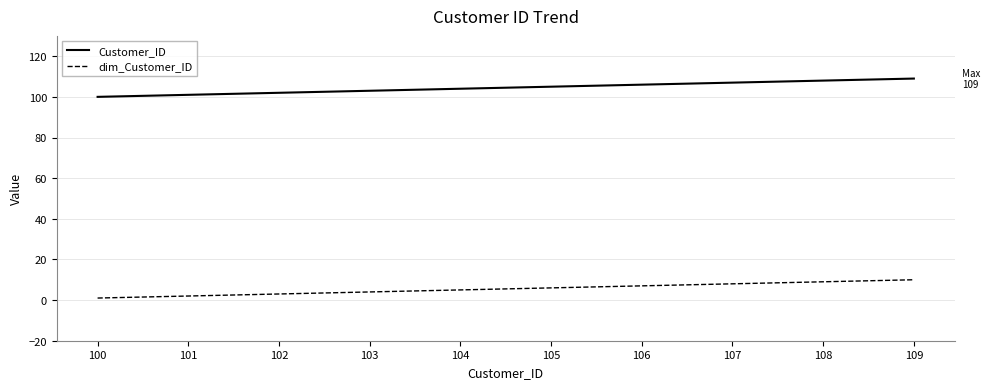

Reading left to right, list all the values displayed in this chart.

Customer_ID: 100=100	101=101	102=102	103=103	104=104	105=105	106=106	107=107	108=108	109=109
dim_Customer_ID: 100=1	101=2	102=3	103=4	104=5	105=6	106=7	107=8	108=9	109=10